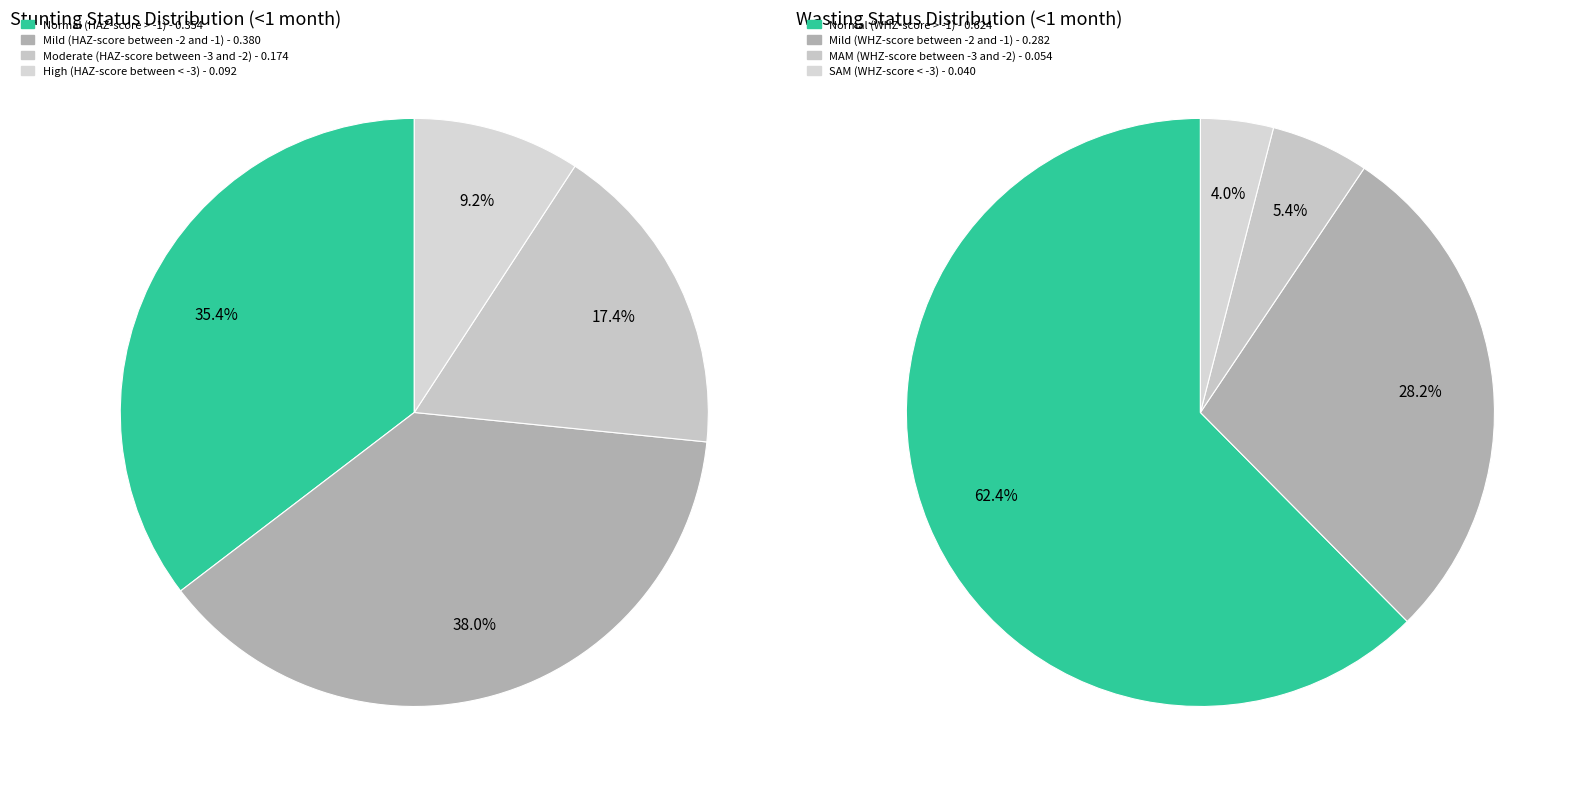

What is the spread (max minus min) of values at 3?

0.1